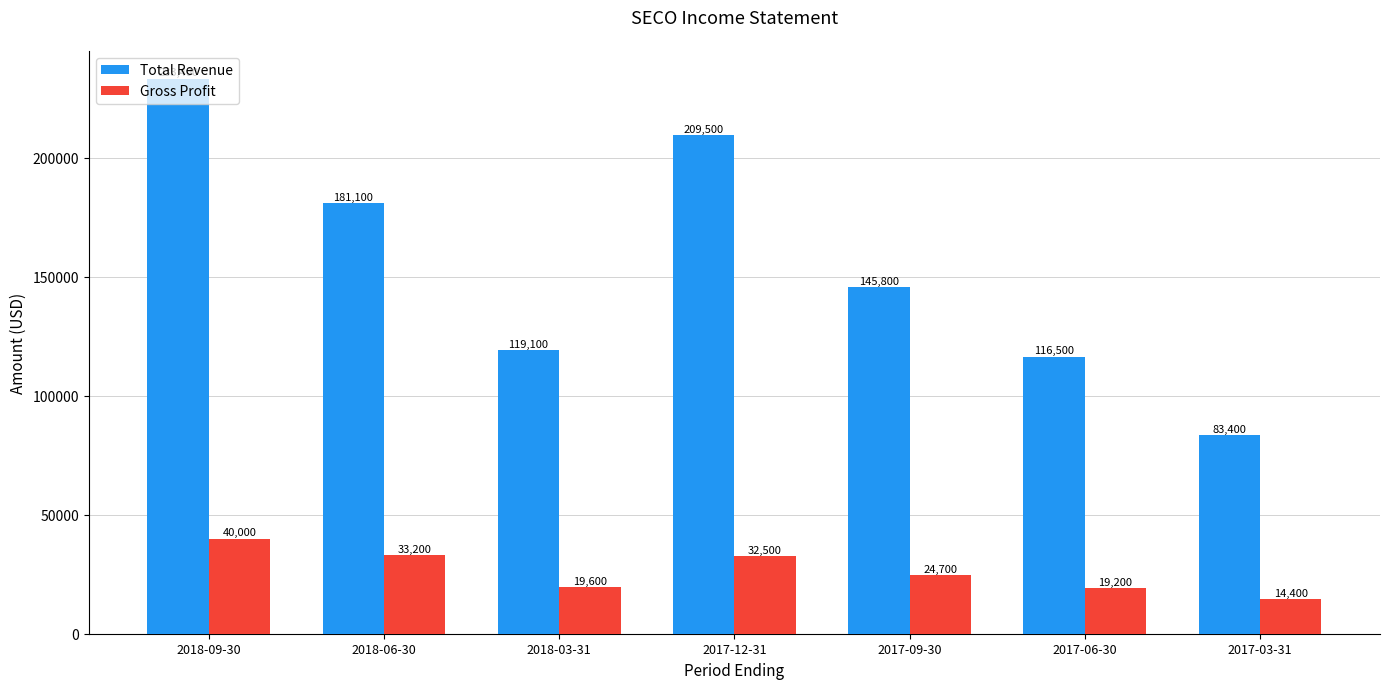

What is the sum of the Total Revenue values at 2017-09-30 and 2018-06-30?

326900